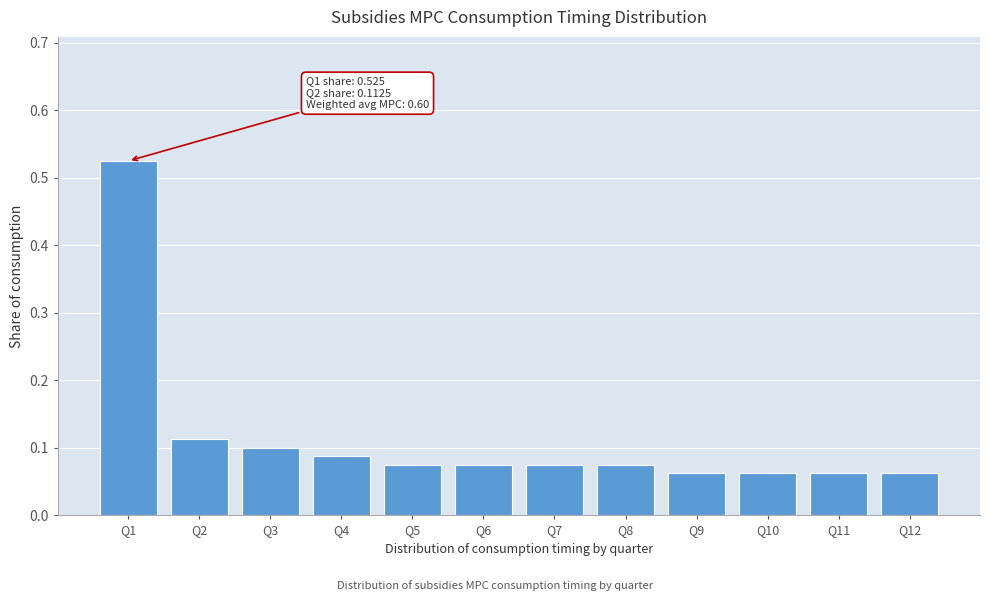

Which label corresponds to the largest value in the chart?

Q1